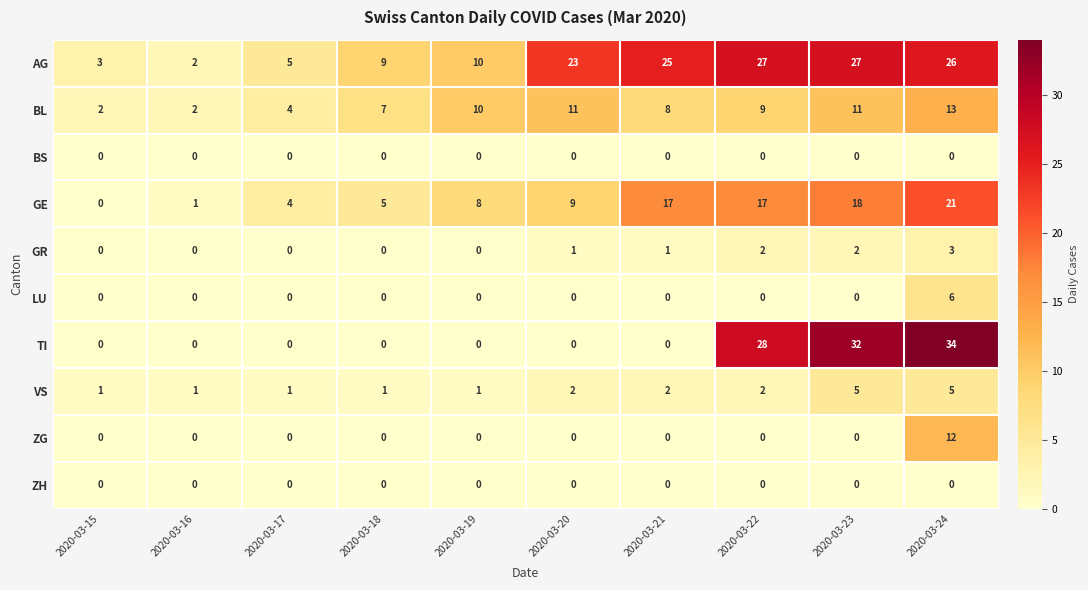

Which series has the largest total across all categories?

AG